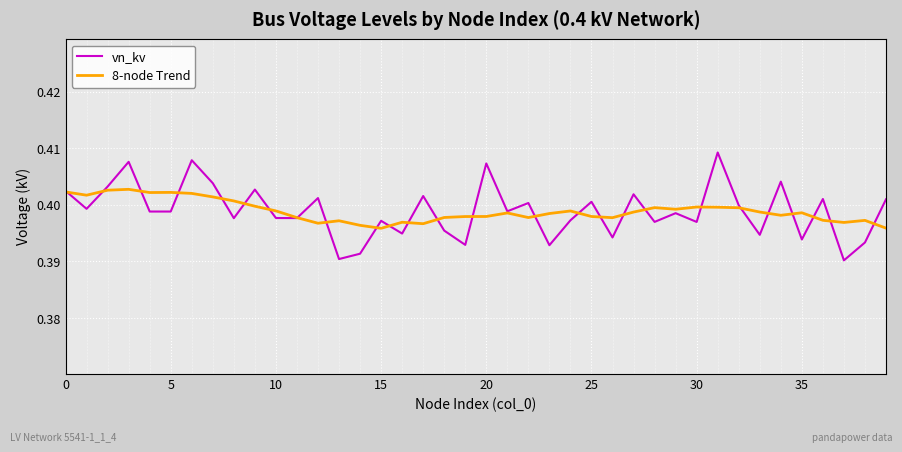

Rank the series by their maximum value, from highest to lowest.

vn_kv, 8-node Trend